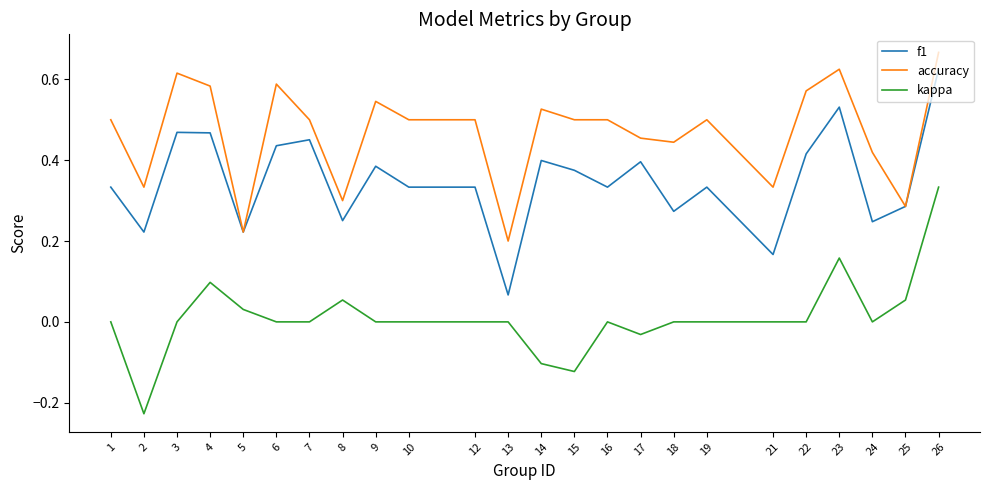

Which category has the highest value in the accuracy series?

26